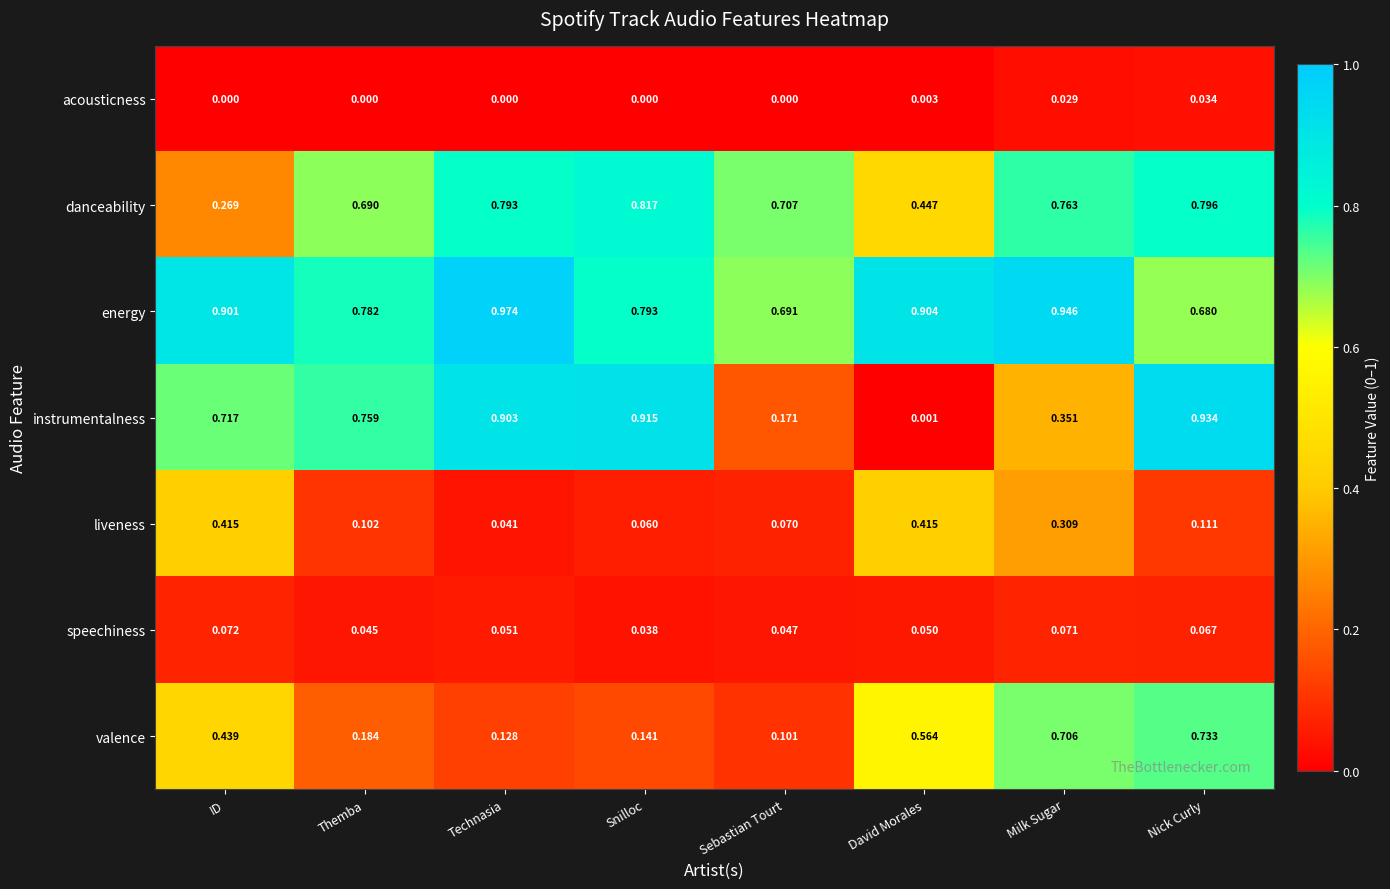

At which label does instrumentalness reach its minimum?

David Morales